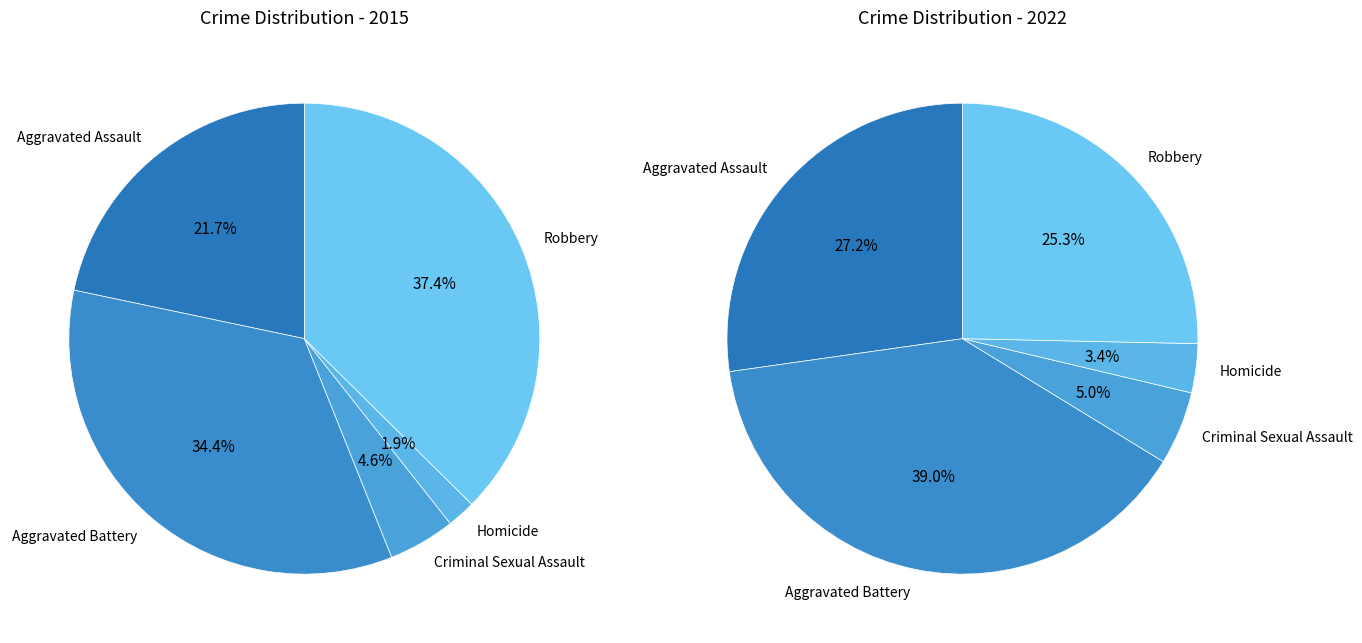

Is it true that 4 is 37% of the pie?

True